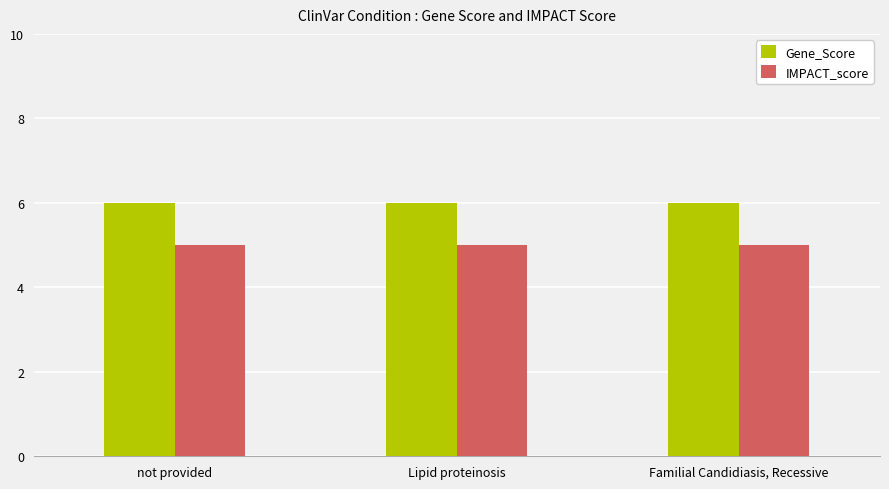

What is the sum of all IMPACT_score values?

15